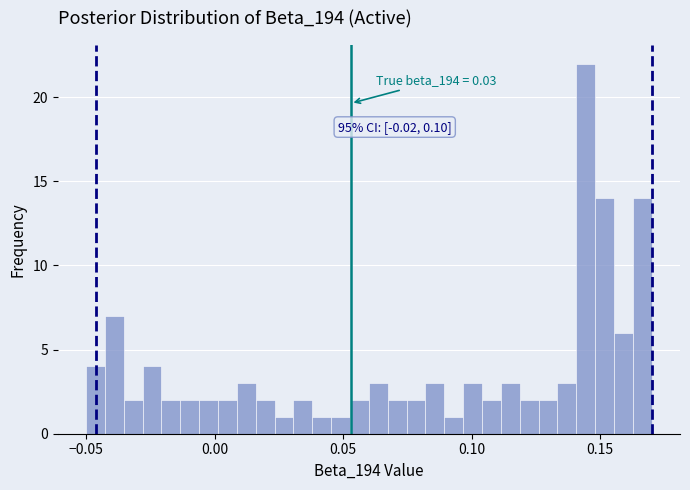

Around what value on the x-axis is the tallest bar? Give the approximate position of its centre, as read against the axis.

0.145